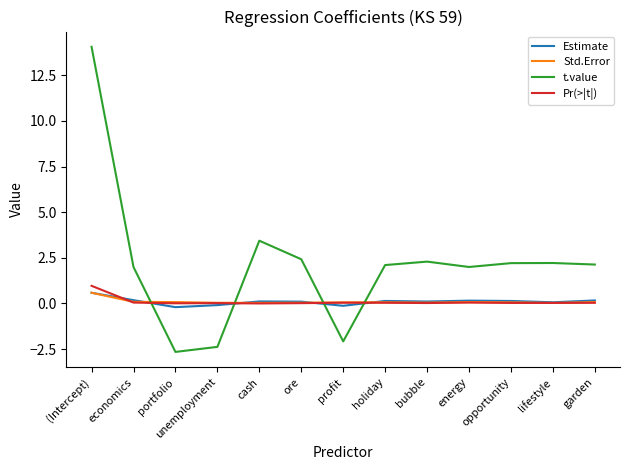

Is it true that t.value equals 1.2 at holiday?

False